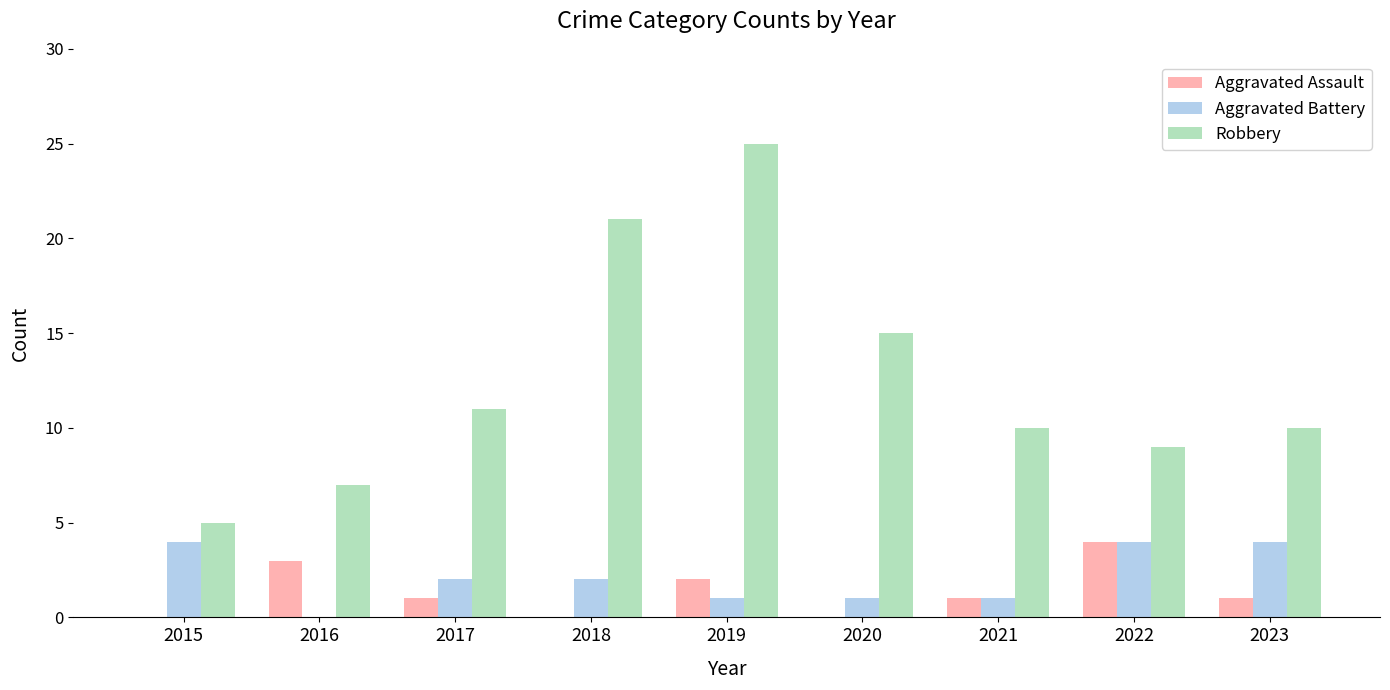

What is the sum of all Aggravated Battery values?

19